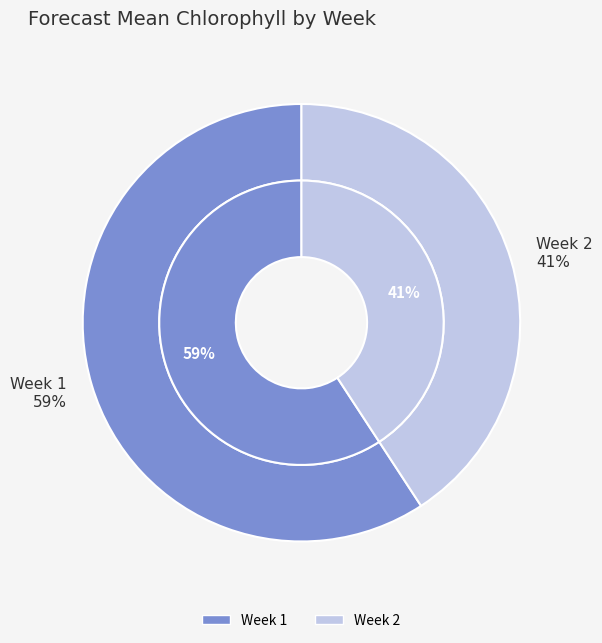

What is the change in value from Week 1 to Week 2?

-6.7